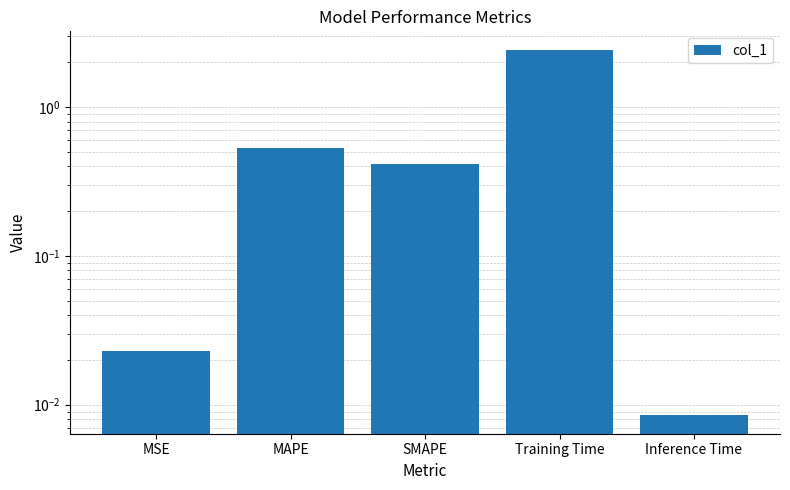

What is the change in value from SMAPE to Training Time?

+2.0